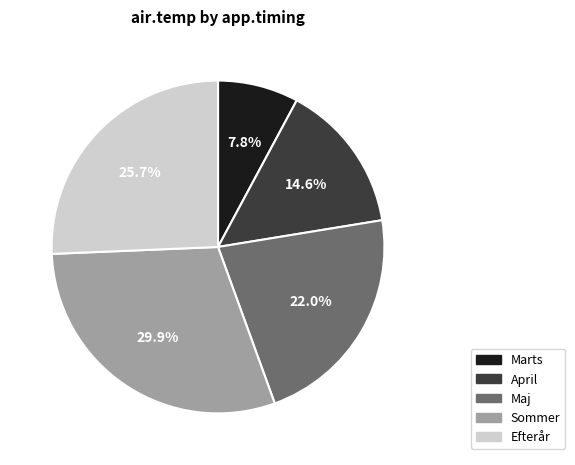

Is it true that April is 15% of the pie?

True